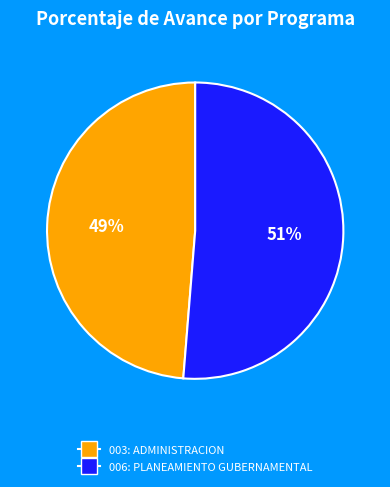

Combined, do 006: PLANEAMIENTO GUBERNAMENTAL and 003: ADMINISTRACION account for over 50%?

Yes